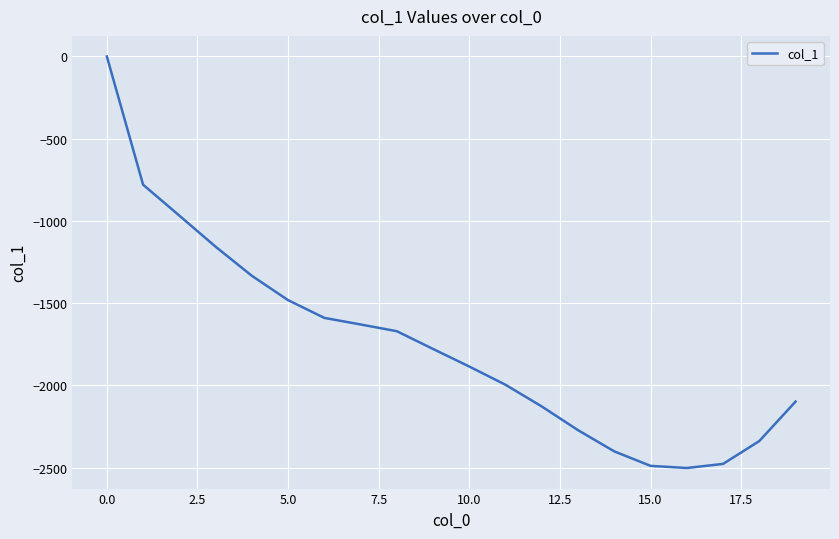

What is the smallest value displayed?

-2503